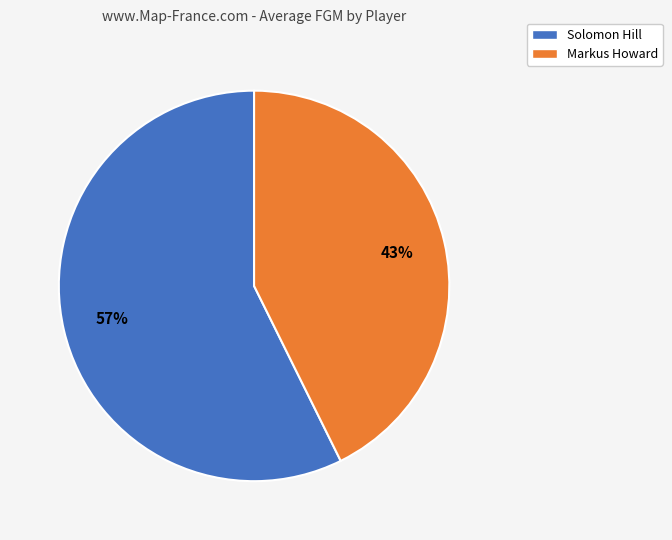

To the nearest percent, what is the average slice percentage?

50%